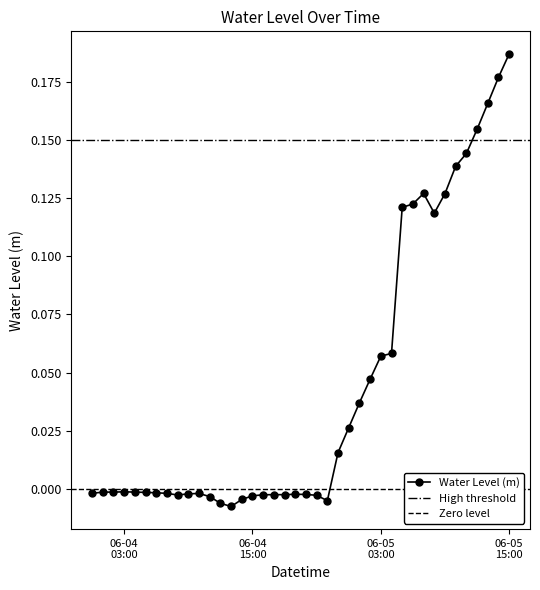

What is the label of the 19th point from the right?

2024-06-04 21:00